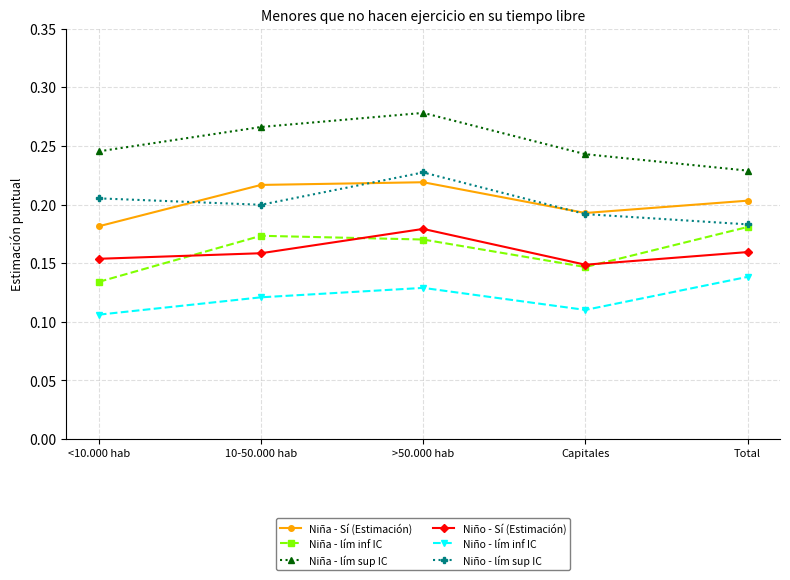

Between >50.000 hab and Capitales, which series saw the biggest shift?

Niño - lím sup IC